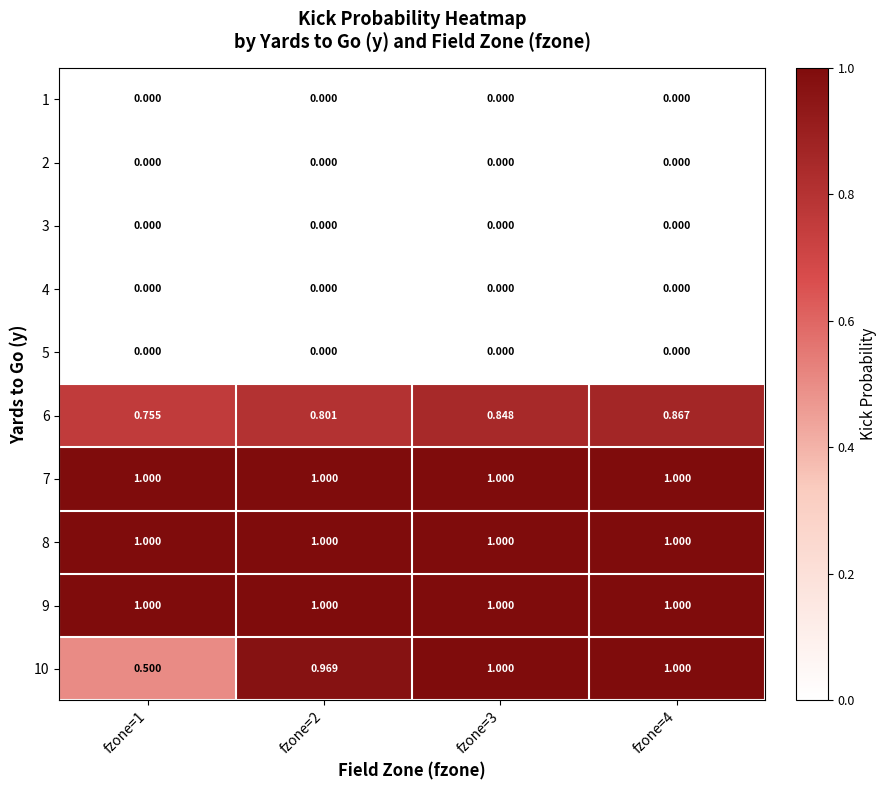

Is the value of 7 at fzone=2 greater than the value of 5 at fzone=1?

Yes